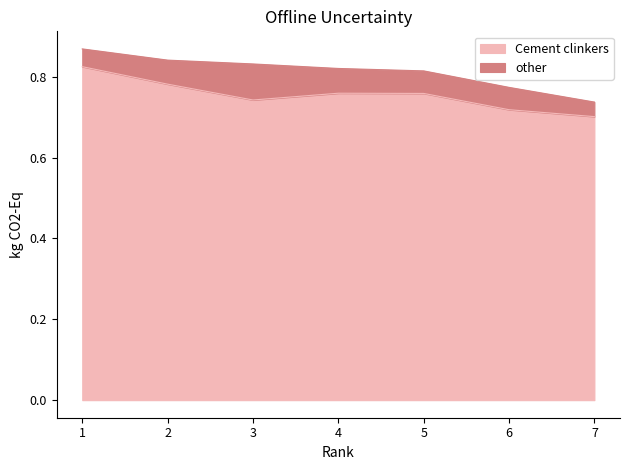

List the labels in order of value, smallest first.

7, 6, 3, 5, 4, 2, 1